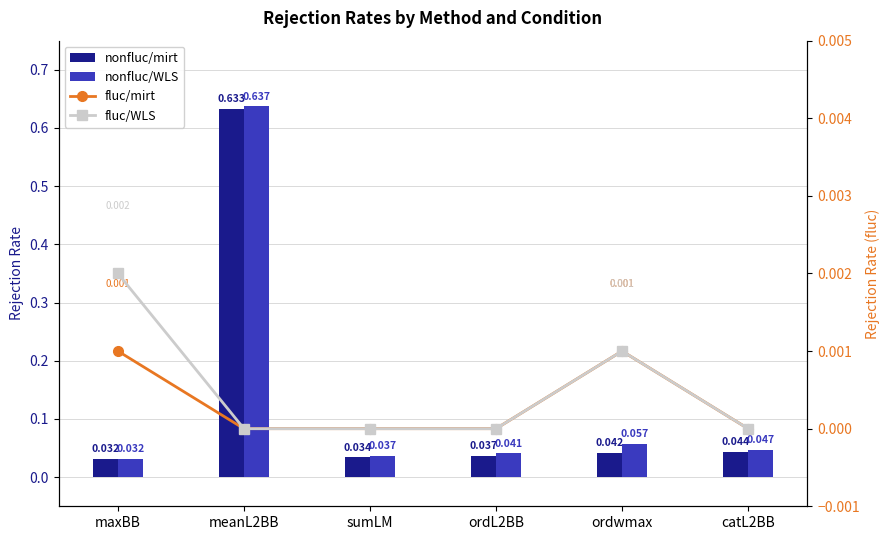

Is it true that nonfluc/WLS equals 0.1 at maxBB?

False